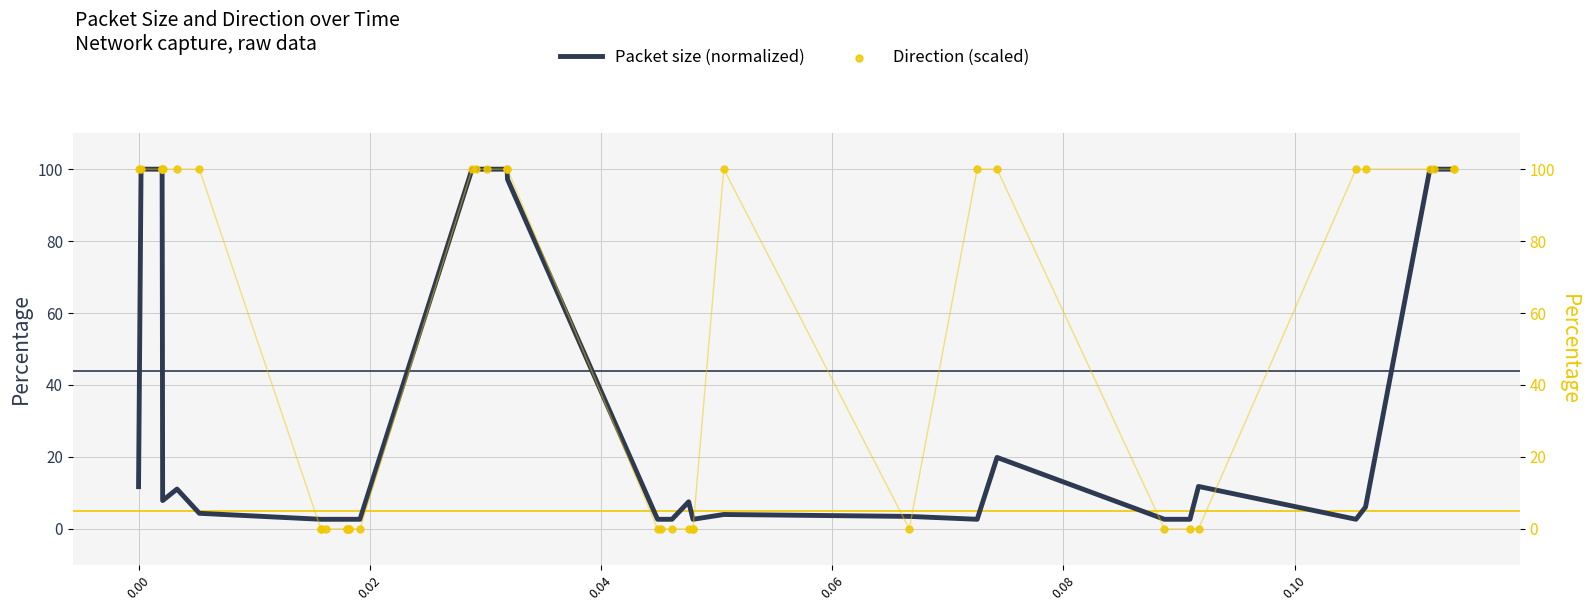

At how many categories does at least one series exceed 66?

22